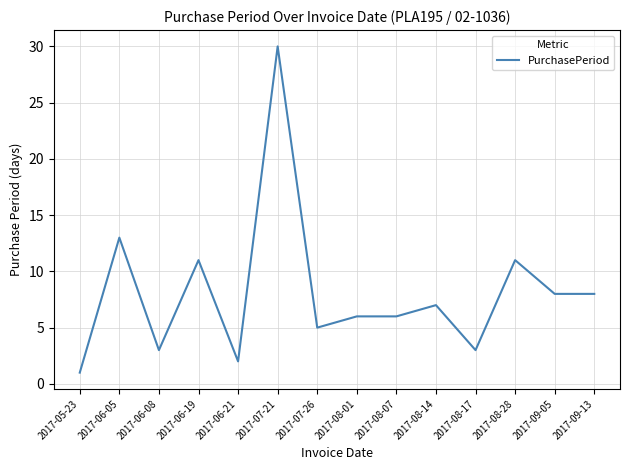

What position from the right is 2017-09-05?

2